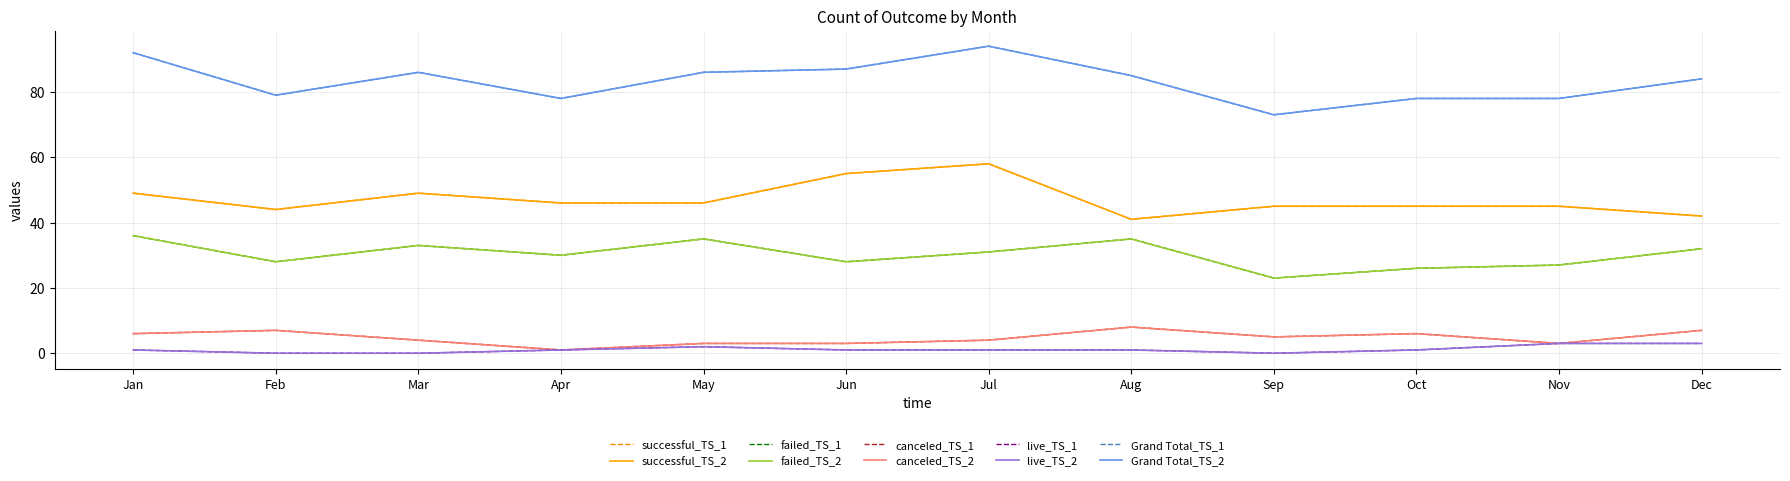

Does the chart have visible grid lines?

Yes